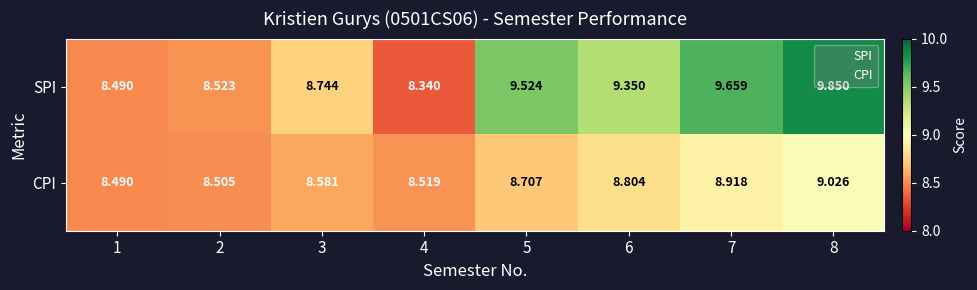

Which series has the widest spread of values?

SPI